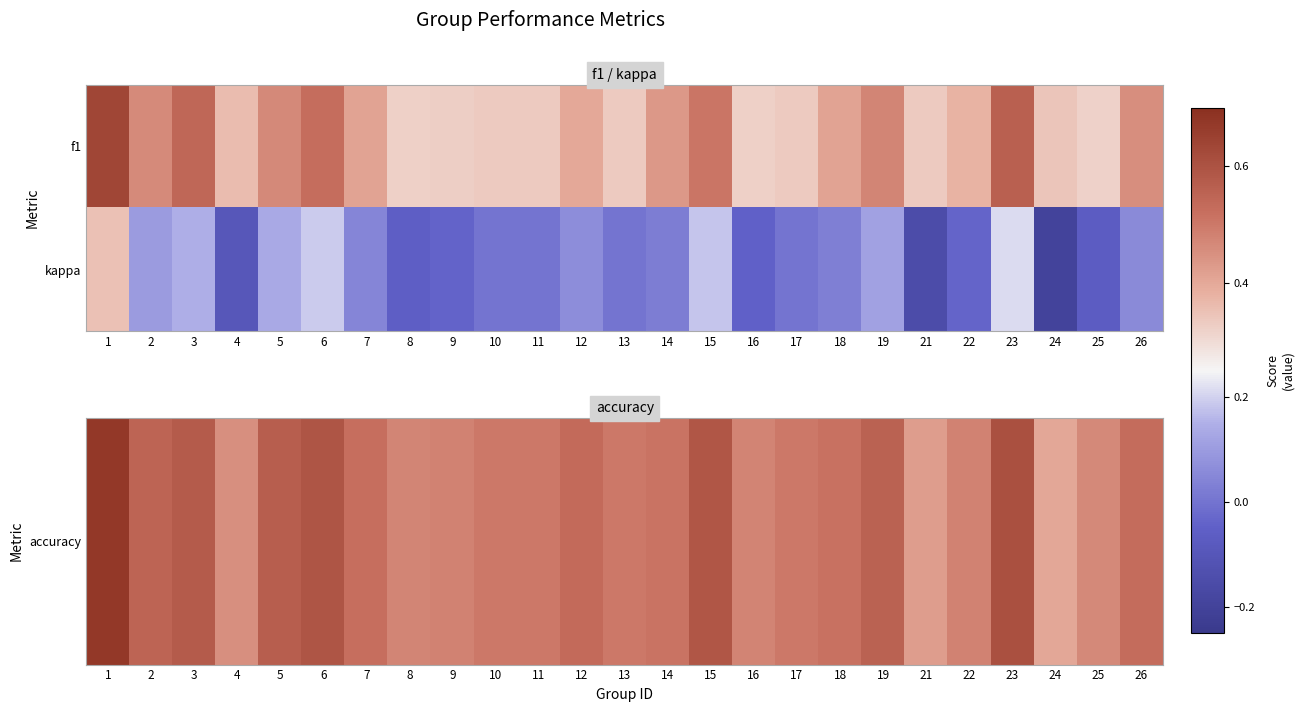

Which series has the largest range (max minus min)?

kappa